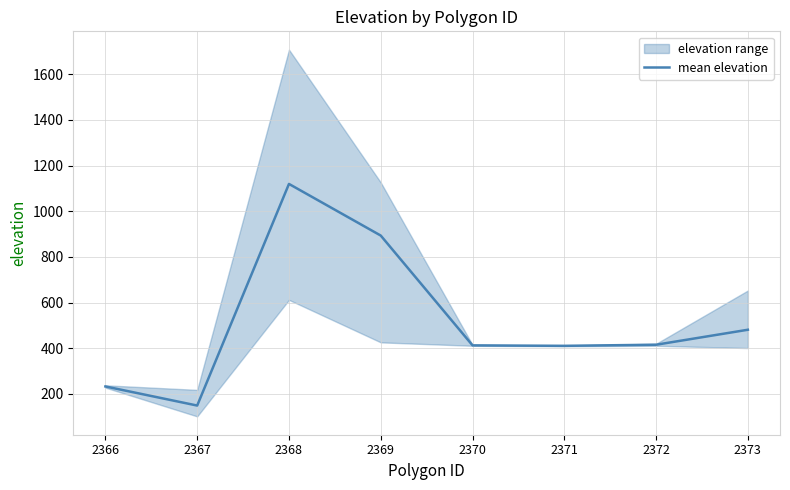

How many points are lower than both their immediate neighbors (excluding endpoints)?

2